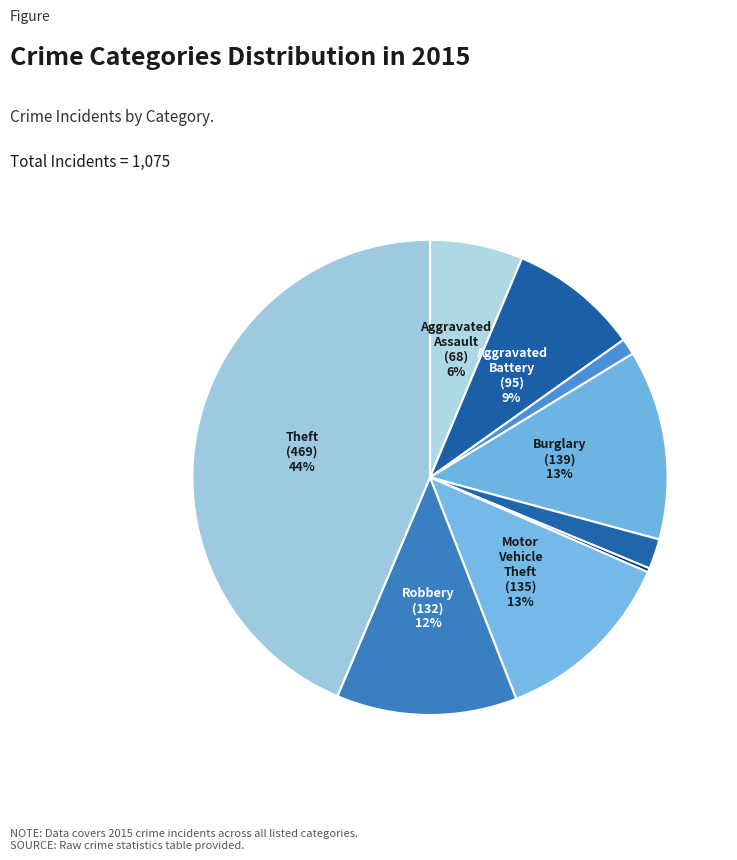

Count the number of slices in the pie.

9